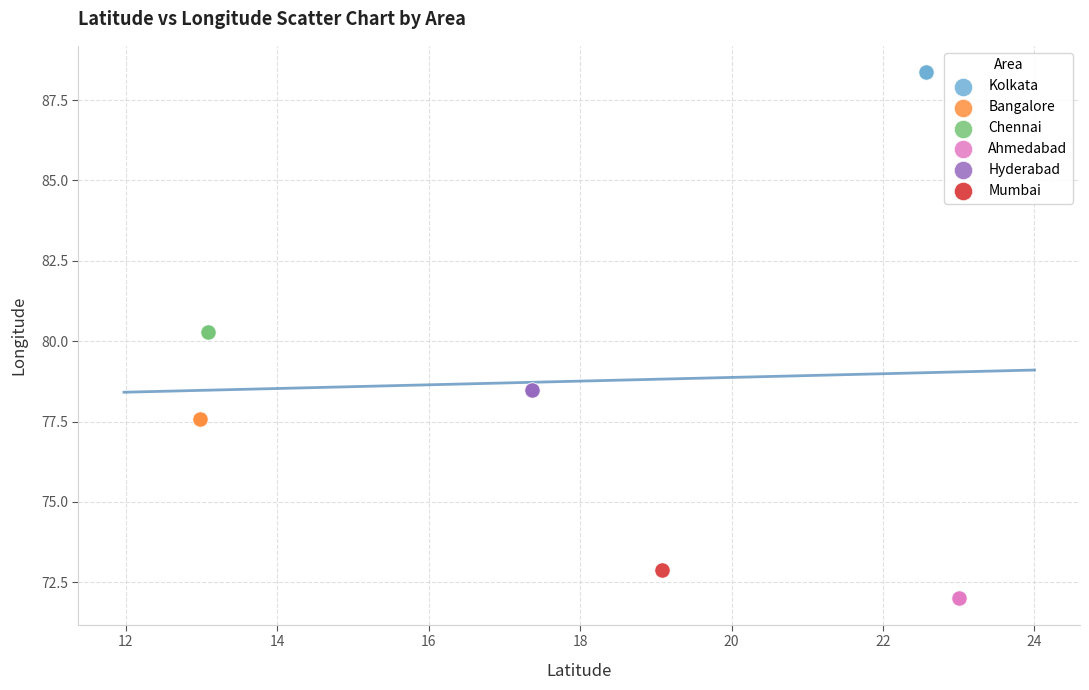

What are all the series names shown in the legend?

Kolkata, Bangalore, Chennai, Ahmedabad, Hyderabad, Mumbai